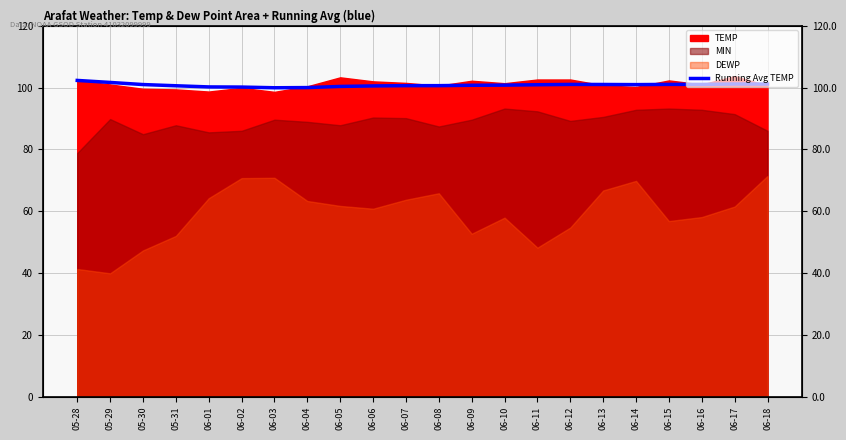

Which label corresponds to the smallest value in the chart?

06-03